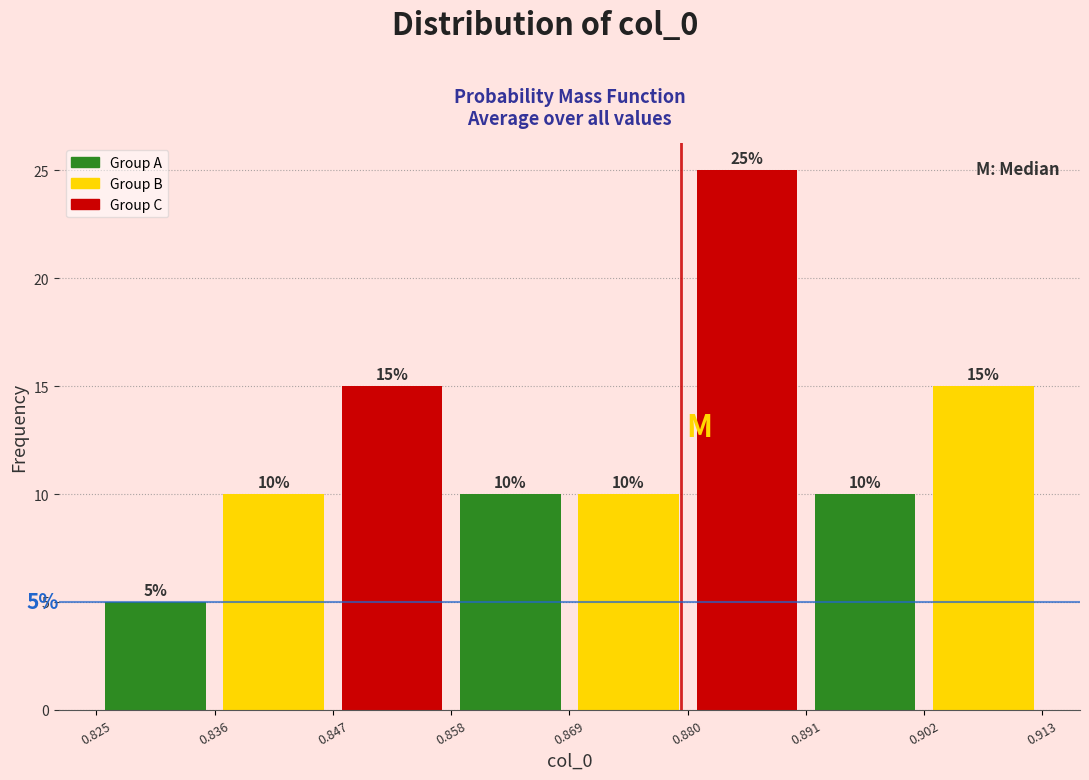

Which range on the x-axis has the tallest bar?

0.880 to 0.891